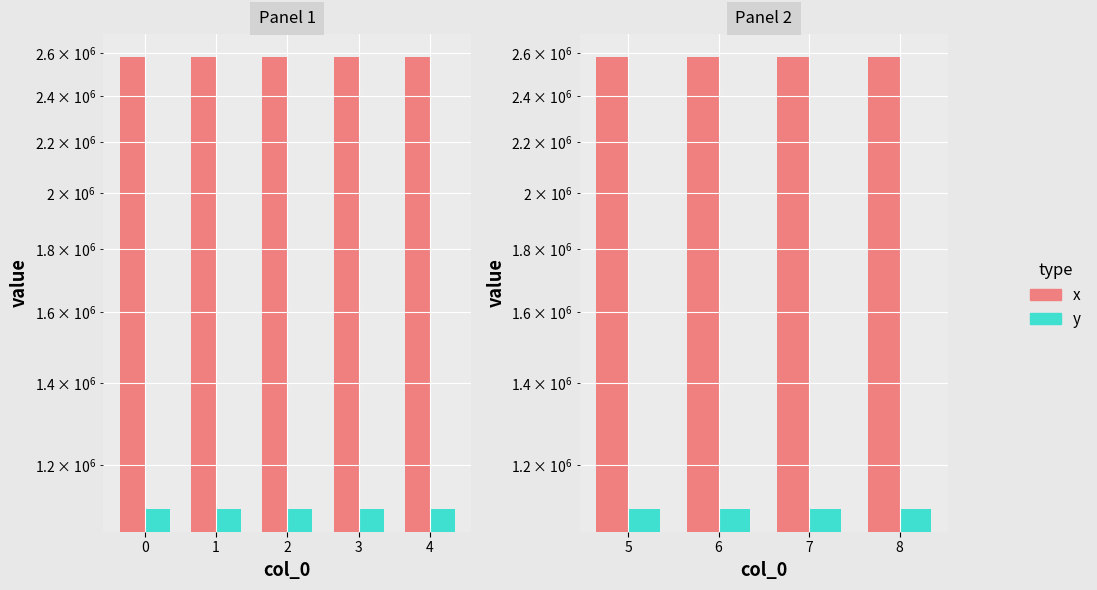

Where is y nearest to the value 1104896?

6